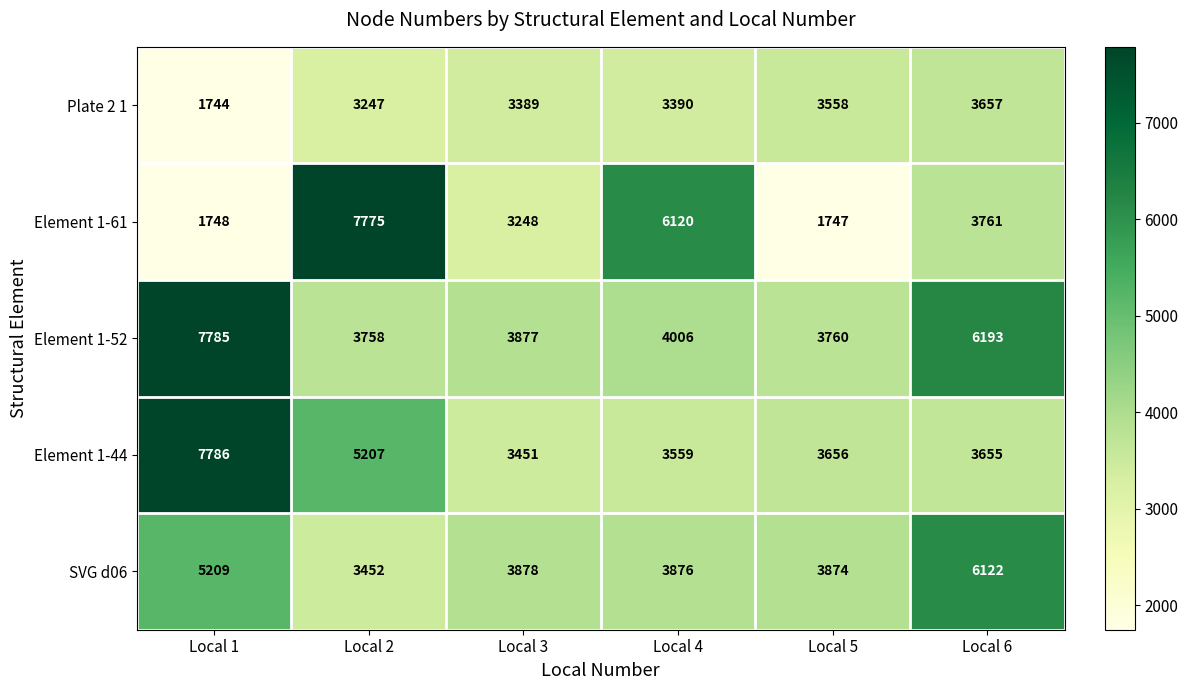

Reading right to left, transcribe all the data shown in this chart.

Plate 2 1: Local 6=3657	Local 5=3558	Local 4=3390	Local 3=3389	Local 2=3247	Local 1=1744
Element 1-61: Local 6=3761	Local 5=1747	Local 4=6120	Local 3=3248	Local 2=7775	Local 1=1748
Element 1-52: Local 6=6193	Local 5=3760	Local 4=4006	Local 3=3877	Local 2=3758	Local 1=7785
Element 1-44: Local 6=3655	Local 5=3656	Local 4=3559	Local 3=3451	Local 2=5207	Local 1=7786
SVG d06: Local 6=6122	Local 5=3874	Local 4=3876	Local 3=3878	Local 2=3452	Local 1=5209